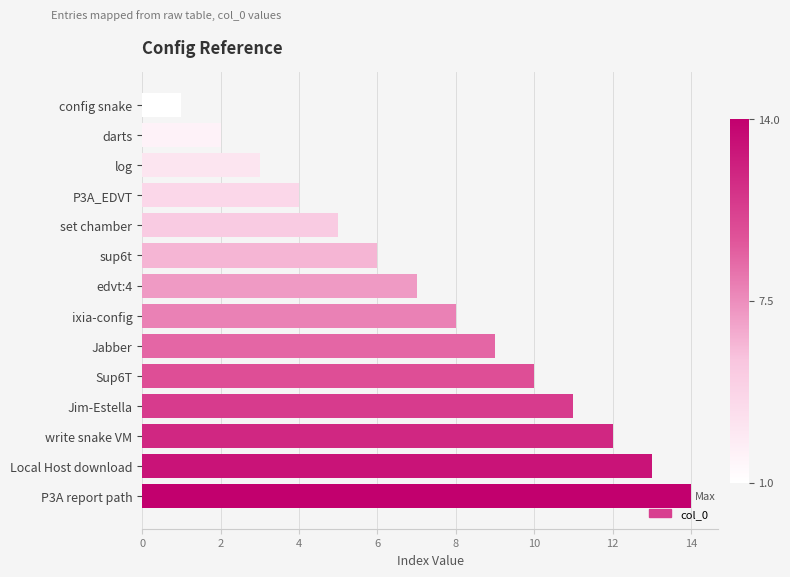

Read the value at write snake VM.

12